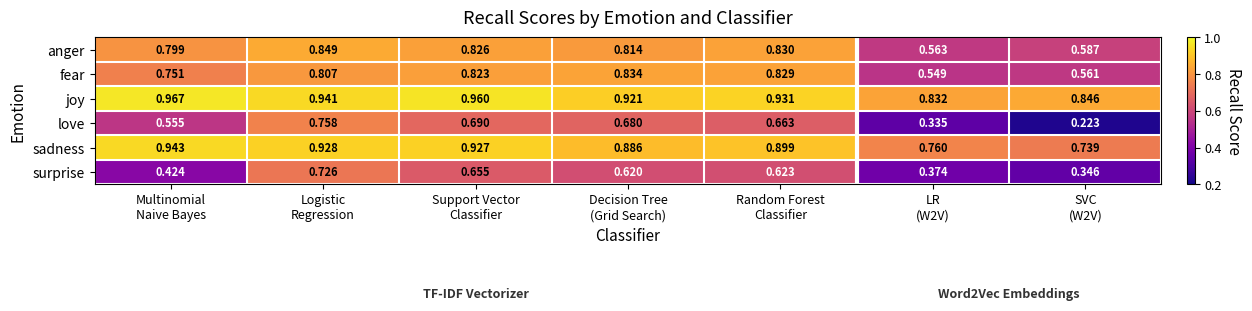

Which series has the largest range (max minus min)?

love